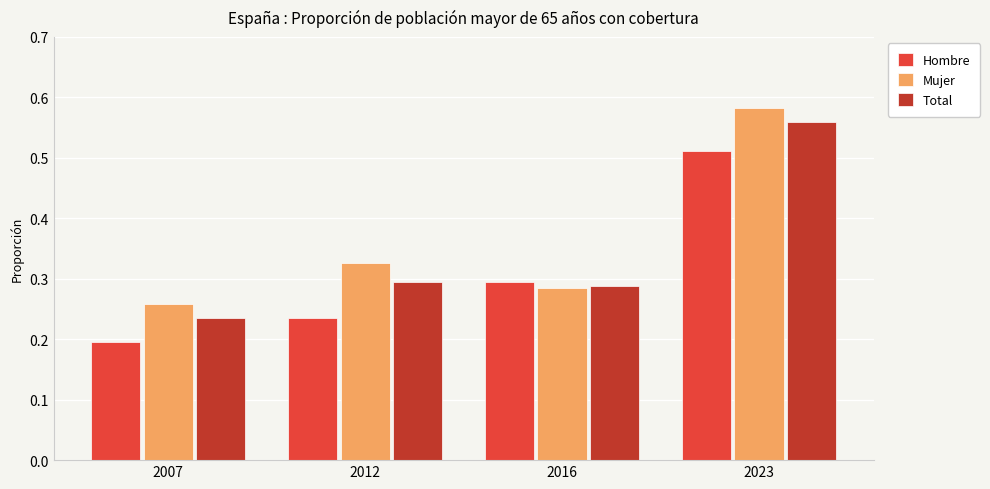

What is the sum of the Total values at 2023 and 2012?

0.9